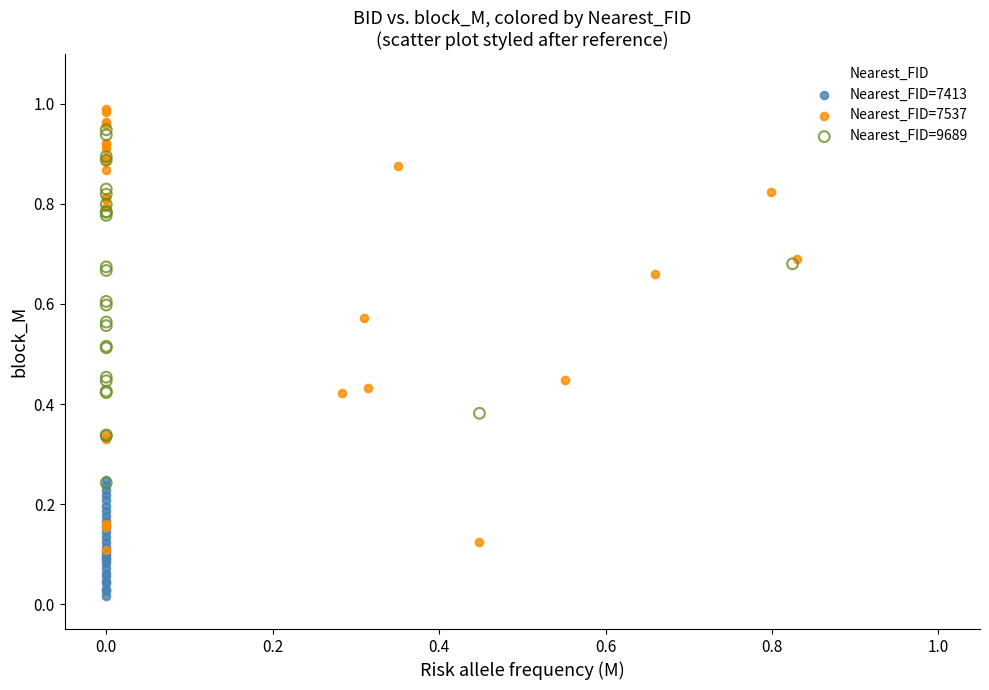

Which series contains the highest Y value?

Nearest_FID=7537